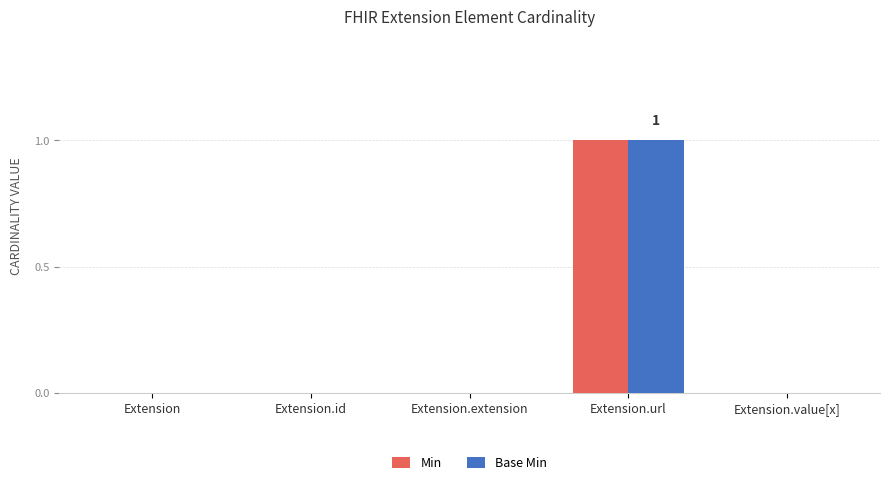

Reading left to right, list all the values displayed in this chart.

Min: Extension=0	Extension.id=0	Extension.extension=0	Extension.url=1	Extension.value[x]=0
Base Min: Extension=0	Extension.id=0	Extension.extension=0	Extension.url=1	Extension.value[x]=0